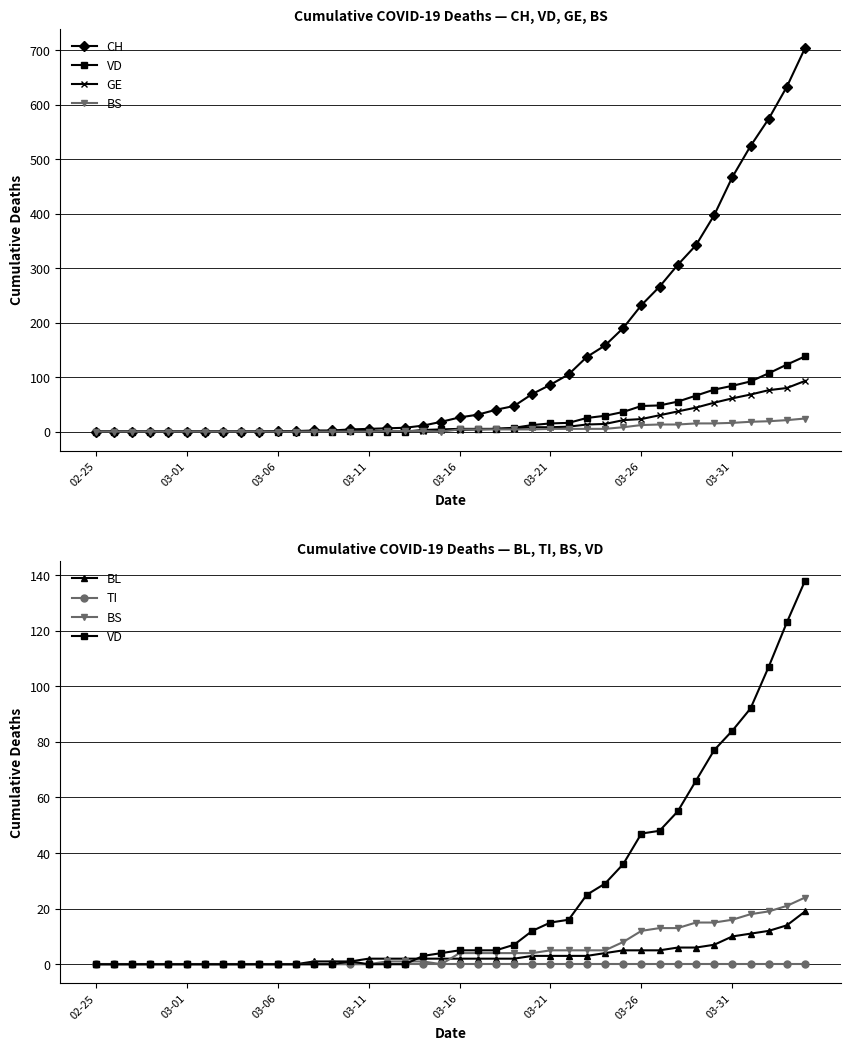

How many values in the CH series exceed 26?

19